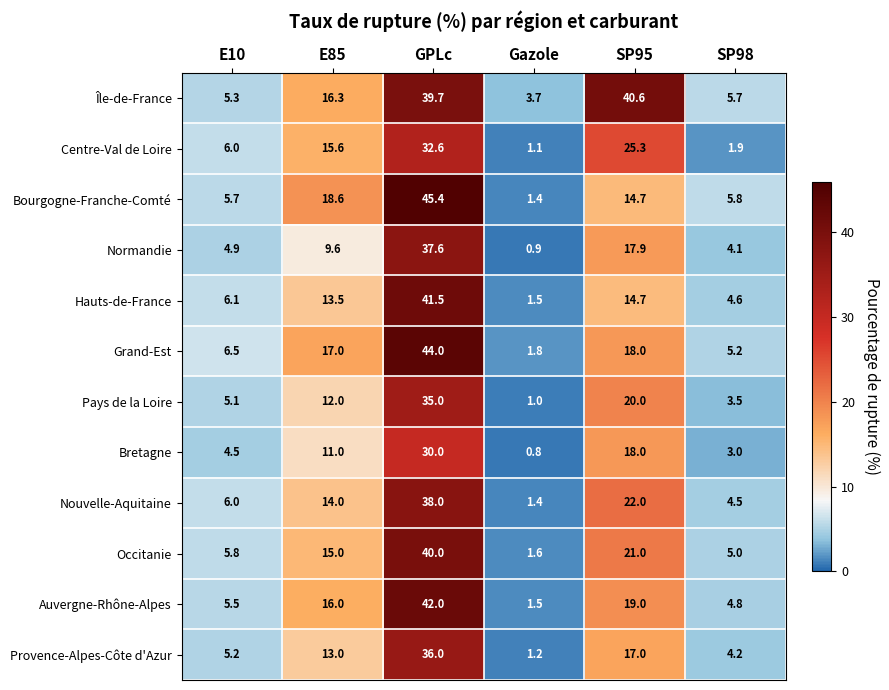

Which label corresponds to the smallest value in the chart?

Gazole